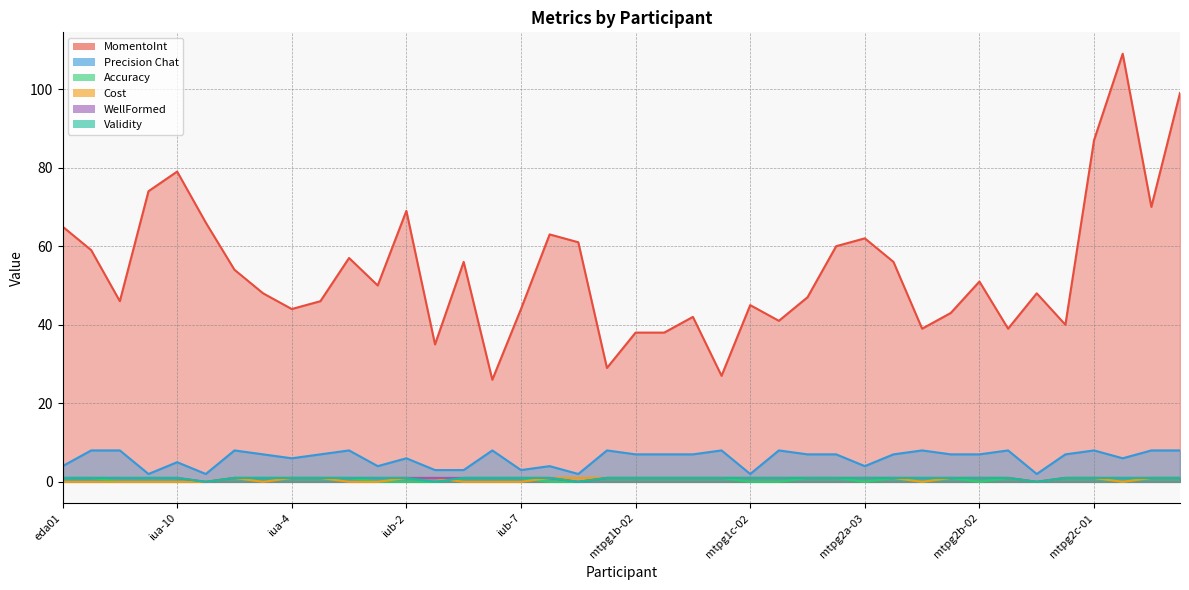

Where does the Precision Chat series first go above 7?

eda02